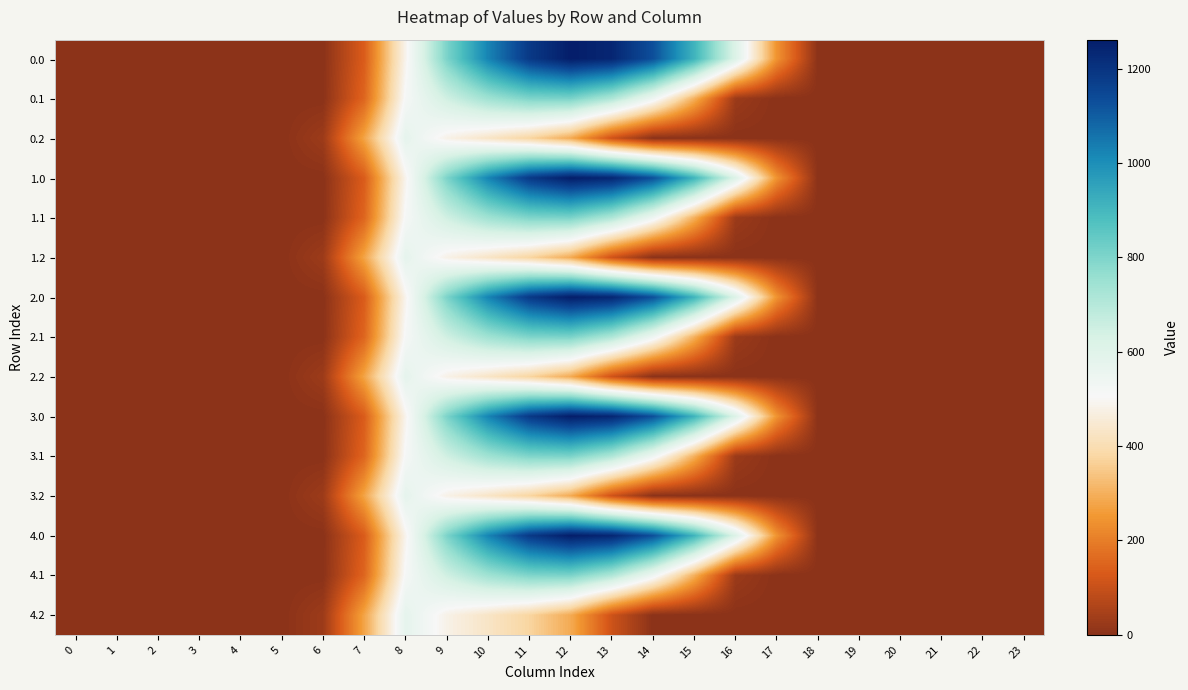

Reading left to right, list all the values displayed in this chart.

0.0: 0=0.0	1=0.0	2=0.0	3=0.0	4=0.0	5=0.0	6=0.0	7=134.3	8=489.3	9=804.0	10=1023.2	11=1185.2	12=1261.6	13=1237.4	14=1128.6	15=911.8	16=613.0	17=243.5	18=0.0	19=0.0	20=0.0	21=0.0	22=0.0	23=0.0
0.1: 0=0.0	1=0.0	2=0.0	3=0.0	4=0.0	5=0.0	6=0.0	7=153.2	8=514.8	9=646.9	10=742.1	11=800.2	12=806.9	13=715.3	14=544.1	15=301.4	16=26.8	17=0.0	18=0.0	19=0.0	20=0.0	21=0.0	22=0.0	23=0.0
0.2: 0=0.0	1=0.0	2=0.0	3=0.0	4=0.0	5=0.0	6=29.3	7=276.9	8=576.6	9=480.7	10=430.5	11=374.4	12=289.5	13=107.8	14=0.0	15=0.0	16=0.0	17=0.0	18=0.0	19=0.0	20=0.0	21=0.0	22=0.0	23=0.0
1.0: 0=0.0	1=0.0	2=0.0	3=0.0	4=0.0	5=0.0	6=0.0	7=134.3	8=489.3	9=804.0	10=1023.2	11=1185.2	12=1261.6	13=1237.4	14=1128.6	15=911.8	16=613.0	17=243.5	18=0.0	19=0.0	20=0.0	21=0.0	22=0.0	23=0.0
1.1: 0=0.0	1=0.0	2=0.0	3=0.0	4=0.0	5=0.0	6=0.0	7=153.2	8=514.8	9=646.9	10=742.1	11=800.2	12=806.9	13=715.3	14=544.1	15=301.4	16=26.8	17=0.0	18=0.0	19=0.0	20=0.0	21=0.0	22=0.0	23=0.0
1.2: 0=0.0	1=0.0	2=0.0	3=0.0	4=0.0	5=0.0	6=29.3	7=276.9	8=576.6	9=480.7	10=430.5	11=374.4	12=289.5	13=107.8	14=0.0	15=0.0	16=0.0	17=0.0	18=0.0	19=0.0	20=0.0	21=0.0	22=0.0	23=0.0
2.0: 0=0.0	1=0.0	2=0.0	3=0.0	4=0.0	5=0.0	6=0.0	7=134.3	8=489.3	9=804.0	10=1023.2	11=1185.2	12=1261.6	13=1237.4	14=1128.6	15=911.8	16=613.0	17=243.5	18=0.0	19=0.0	20=0.0	21=0.0	22=0.0	23=0.0
2.1: 0=0.0	1=0.0	2=0.0	3=0.0	4=0.0	5=0.0	6=0.0	7=153.2	8=514.8	9=646.9	10=742.1	11=800.2	12=806.9	13=715.3	14=544.1	15=301.4	16=26.8	17=0.0	18=0.0	19=0.0	20=0.0	21=0.0	22=0.0	23=0.0
2.2: 0=0.0	1=0.0	2=0.0	3=0.0	4=0.0	5=0.0	6=29.3	7=276.9	8=576.6	9=480.7	10=430.5	11=374.4	12=289.5	13=107.8	14=0.0	15=0.0	16=0.0	17=0.0	18=0.0	19=0.0	20=0.0	21=0.0	22=0.0	23=0.0
3.0: 0=0.0	1=0.0	2=0.0	3=0.0	4=0.0	5=0.0	6=0.0	7=134.3	8=489.3	9=804.0	10=1023.2	11=1185.2	12=1261.6	13=1237.4	14=1128.6	15=911.8	16=613.0	17=243.5	18=0.0	19=0.0	20=0.0	21=0.0	22=0.0	23=0.0
3.1: 0=0.0	1=0.0	2=0.0	3=0.0	4=0.0	5=0.0	6=0.0	7=153.2	8=514.8	9=646.9	10=742.1	11=800.2	12=806.9	13=715.3	14=544.1	15=301.4	16=26.8	17=0.0	18=0.0	19=0.0	20=0.0	21=0.0	22=0.0	23=0.0
3.2: 0=0.0	1=0.0	2=0.0	3=0.0	4=0.0	5=0.0	6=29.3	7=276.9	8=576.6	9=480.7	10=430.5	11=374.4	12=289.5	13=107.8	14=0.0	15=0.0	16=0.0	17=0.0	18=0.0	19=0.0	20=0.0	21=0.0	22=0.0	23=0.0
4.0: 0=0.0	1=0.0	2=0.0	3=0.0	4=0.0	5=0.0	6=0.0	7=134.3	8=489.3	9=804.0	10=1023.2	11=1185.2	12=1261.6	13=1237.4	14=1128.6	15=911.8	16=613.0	17=243.5	18=0.0	19=0.0	20=0.0	21=0.0	22=0.0	23=0.0
4.1: 0=0.0	1=0.0	2=0.0	3=0.0	4=0.0	5=0.0	6=0.0	7=153.2	8=514.8	9=646.9	10=742.1	11=800.2	12=806.9	13=715.3	14=544.1	15=301.4	16=26.8	17=0.0	18=0.0	19=0.0	20=0.0	21=0.0	22=0.0	23=0.0
4.2: 0=0.0	1=0.0	2=0.0	3=0.0	4=0.0	5=0.0	6=29.3	7=276.9	8=576.6	9=480.7	10=430.5	11=374.4	12=289.5	13=107.8	14=0.0	15=0.0	16=0.0	17=0.0	18=0.0	19=0.0	20=0.0	21=0.0	22=0.0	23=0.0